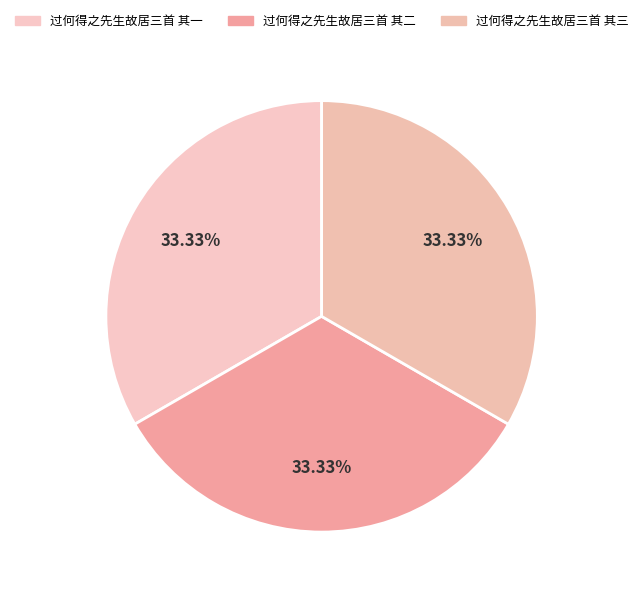

How many segments does this pie chart have?

3